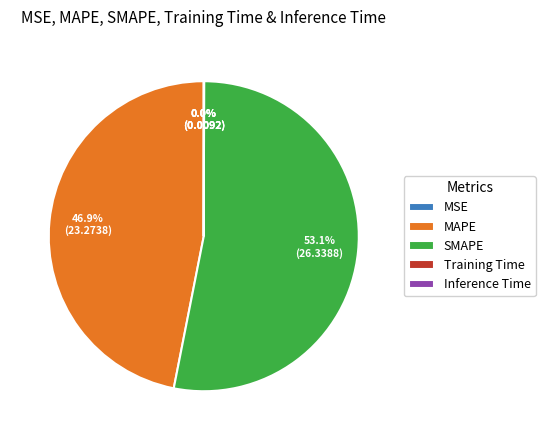

Is the sum of SMAPE and MAPE greater than half?

Yes